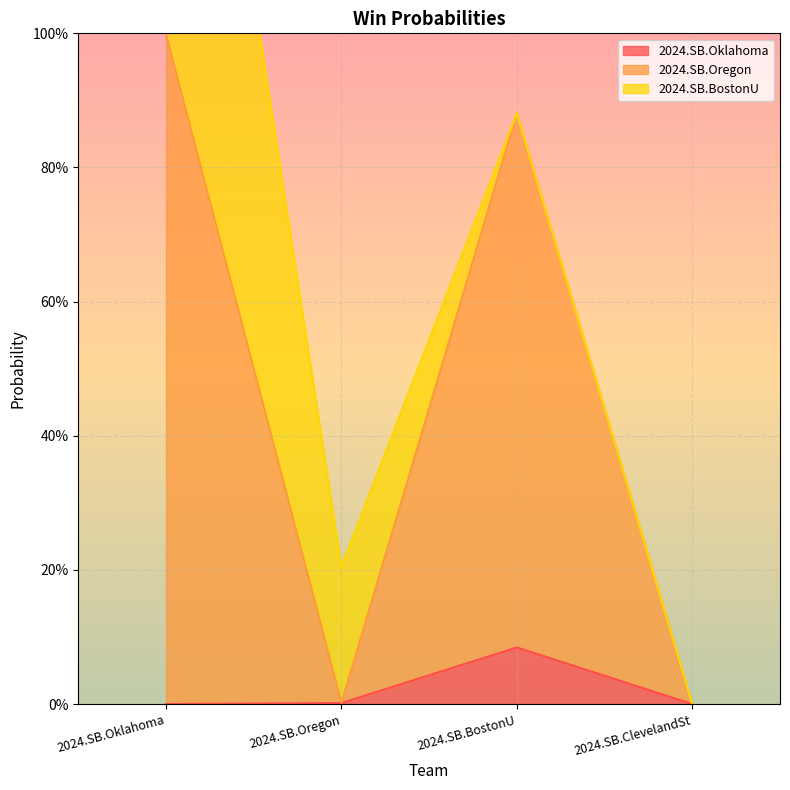

Is the value of 2024.SB.Oklahoma at 2024.SB.BostonU greater than the value of 2024.SB.Oregon at 2024.SB.BostonU?

No